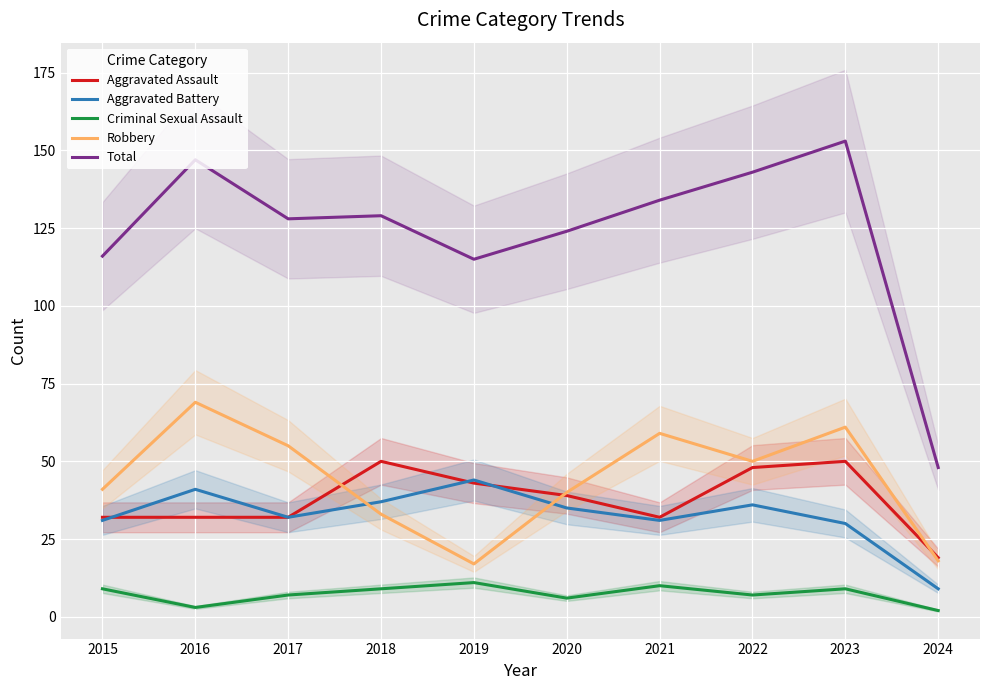

What is the average value of the Aggravated Assault series?

38